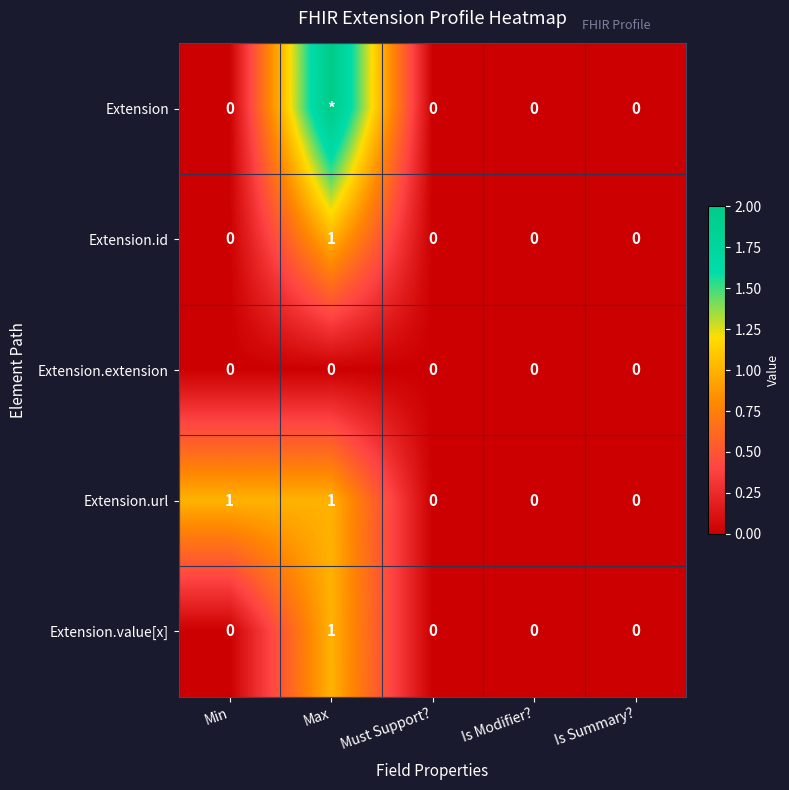

What value does the Extension.url series have at Max?

1